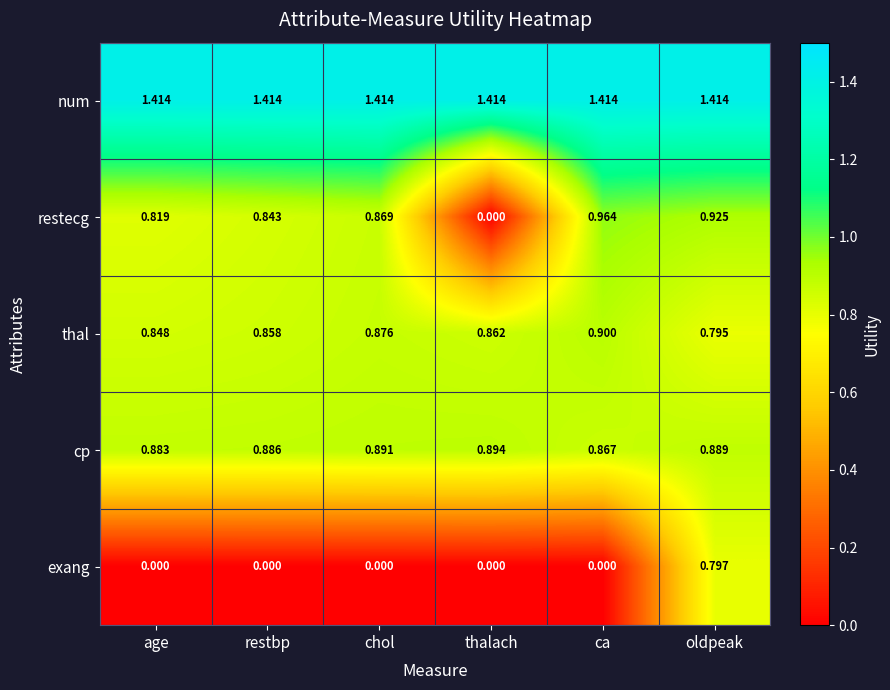

Which series changed the most between chol and ca?

restecg